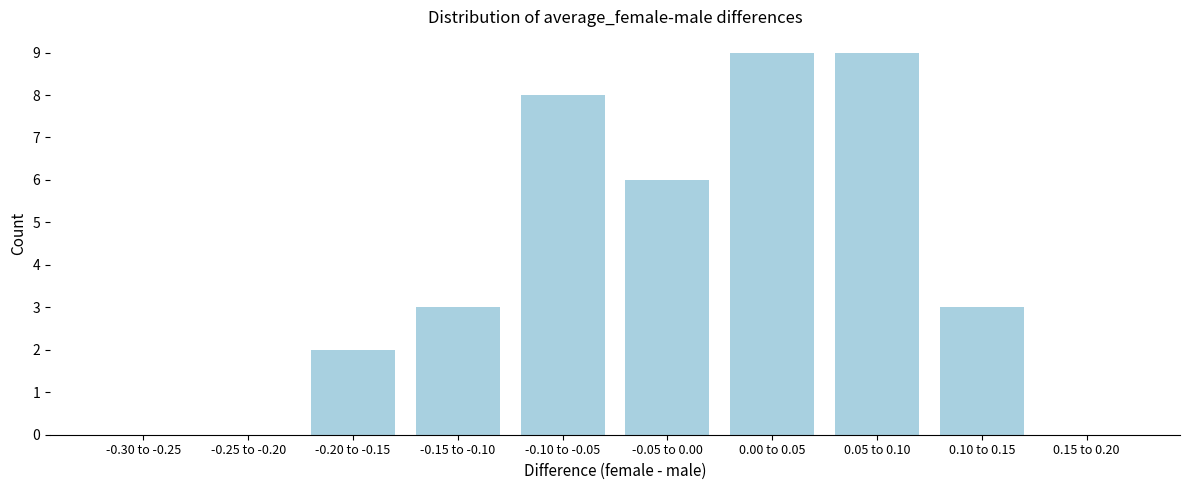

Reading right to left, extract all data points from this chart.

0.15 to 0.20=0	0.10 to 0.15=3	0.05 to 0.10=9	0.00 to 0.05=9	-0.05 to 0.00=6	-0.10 to -0.05=8	-0.15 to -0.10=3	-0.20 to -0.15=2	-0.25 to -0.20=0	-0.30 to -0.25=0